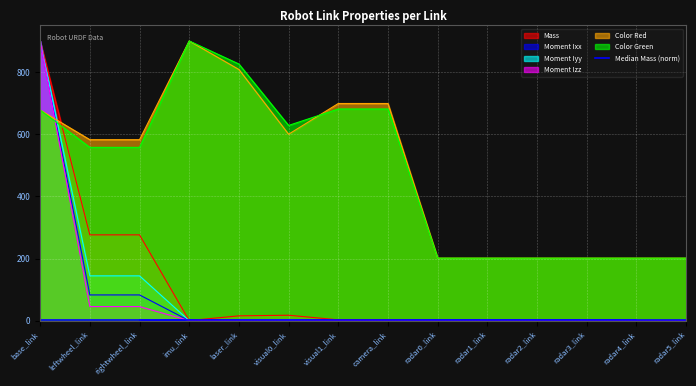

Where is the first local maximum for Mass?

rightwheel_link